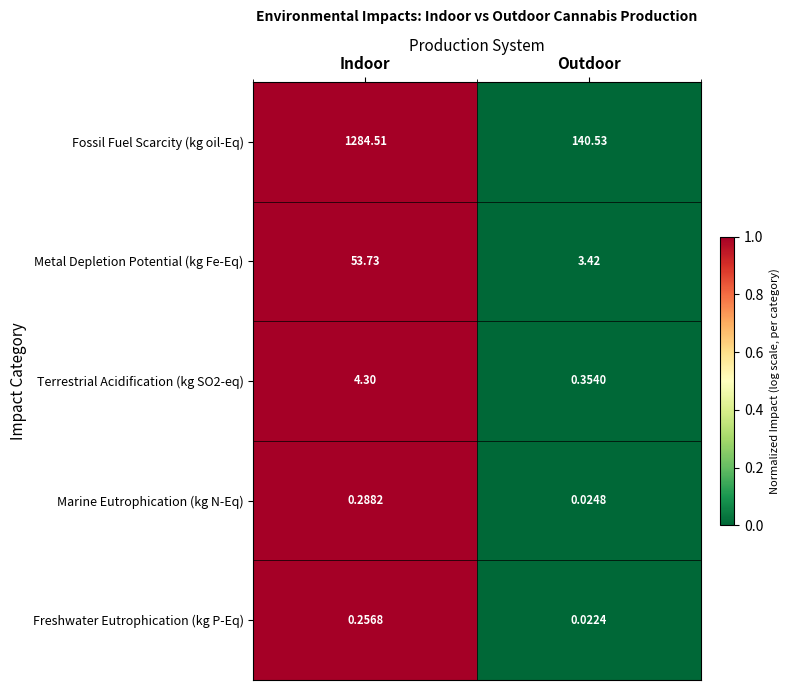

Which series changed the most between Indoor and Outdoor?

Fossil Fuel Scarcity (kg oil-Eq)